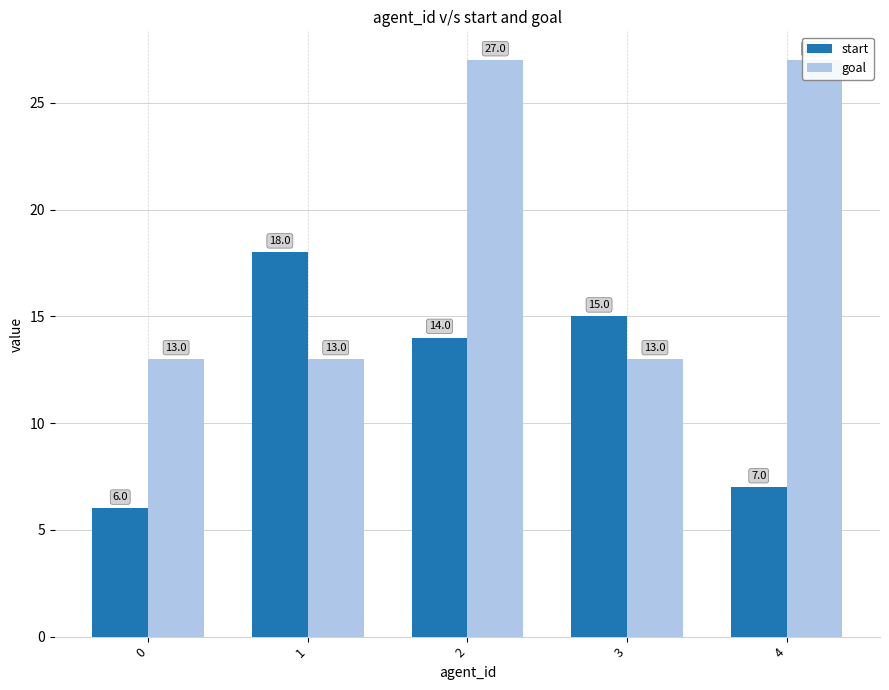

Reading right to left, what are all the values shown in this chart?

start: 4=7	3=15	2=14	1=18	0=6
goal: 4=27	3=13	2=27	1=13	0=13